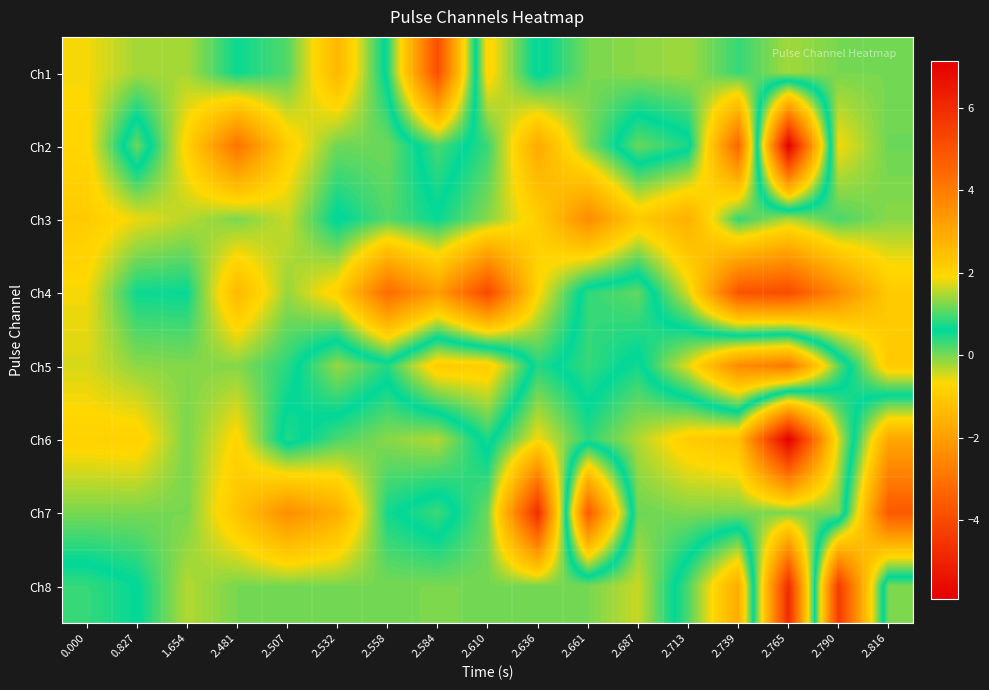

At 2.507, list the series in order from smallest to largest.

Ch7, Ch2, Ch3, Ch4, Ch8, Ch1, Ch5, Ch6